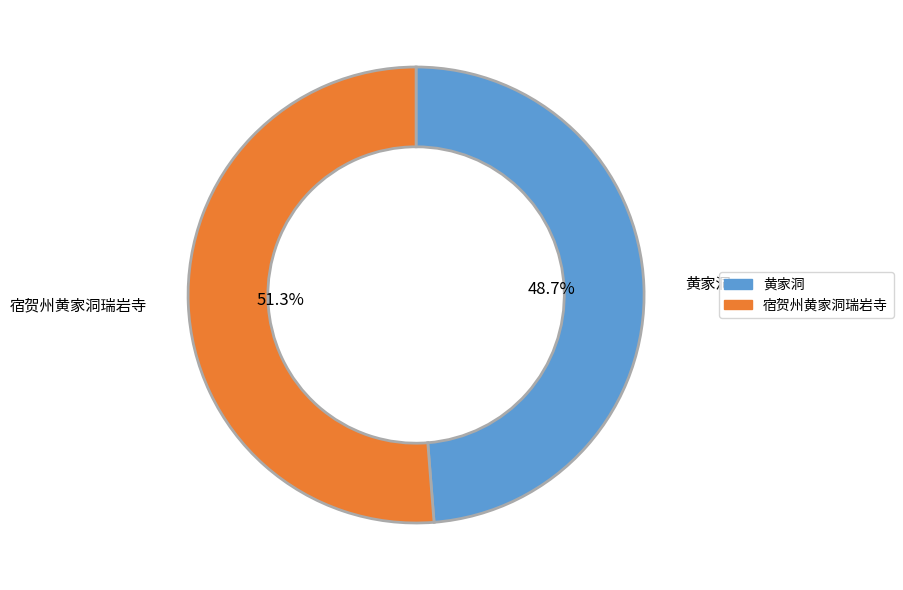

Is there a majority slice in this chart?

Yes